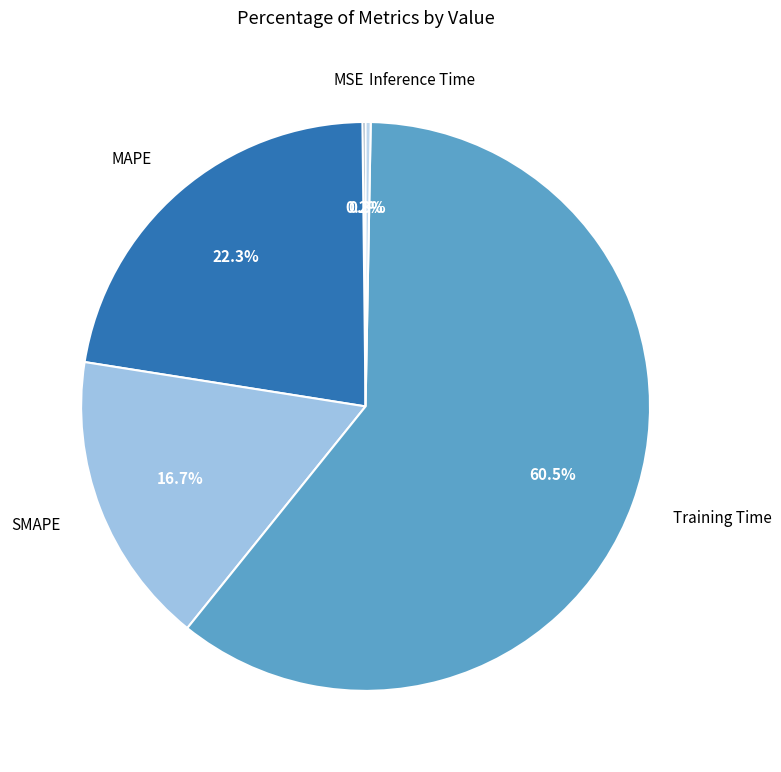

To the nearest percent, what is the difference between the Training Time and Inference Time slice percentages?

60%